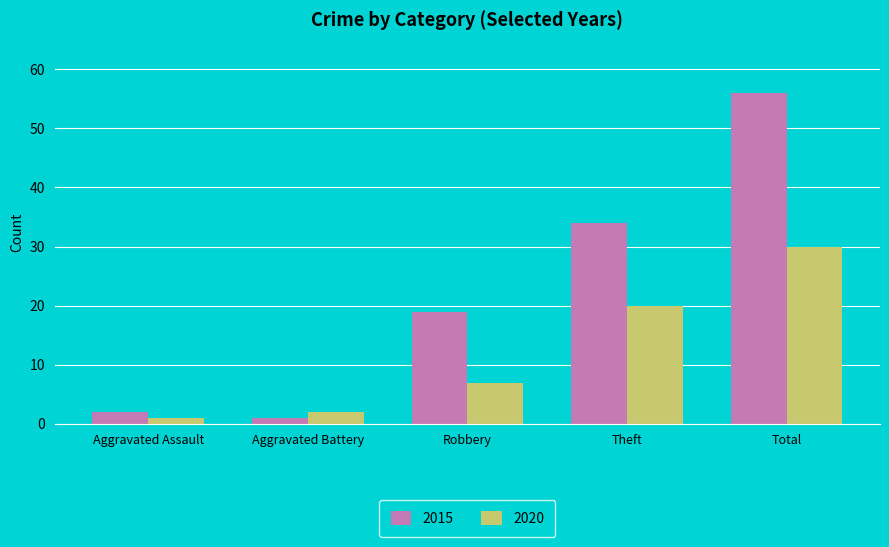

Reading left to right, list all the values displayed in this chart.

2015: Aggravated Assault=2	Aggravated Battery=1	Robbery=19	Theft=34	Total=56
2020: Aggravated Assault=1	Aggravated Battery=2	Robbery=7	Theft=20	Total=30